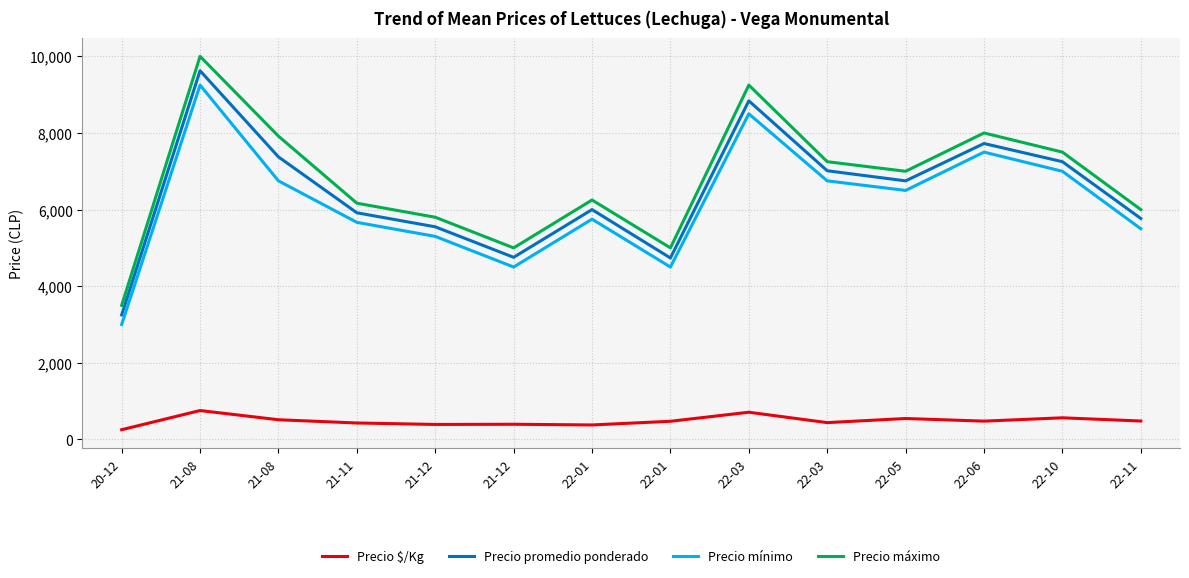

Which series has the widest spread of values?

Precio máximo